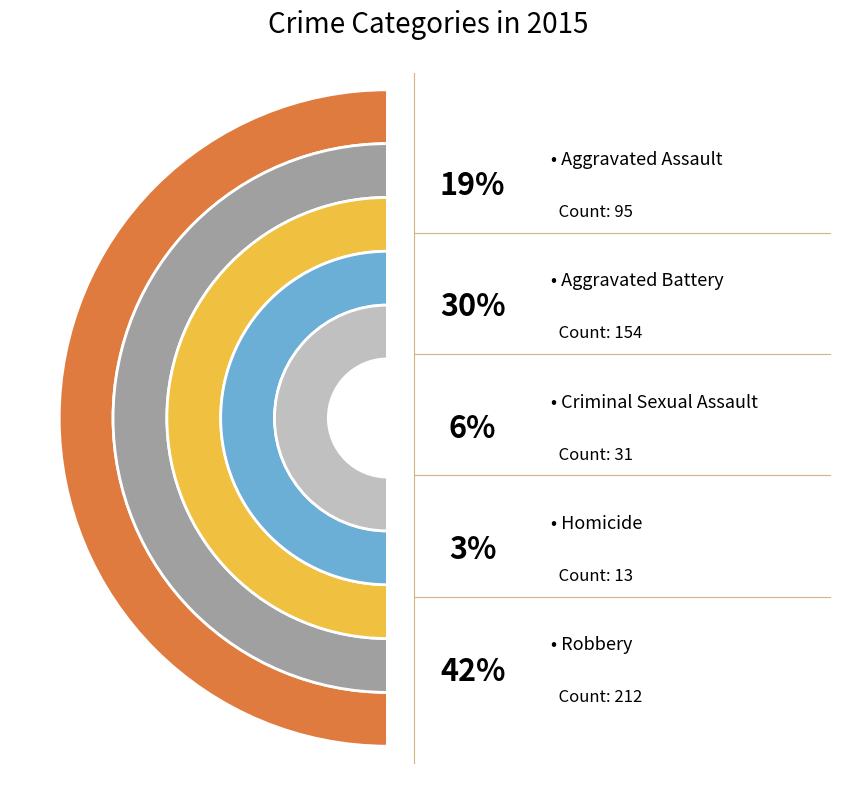

What is the largest slice in the pie chart?

Robbery